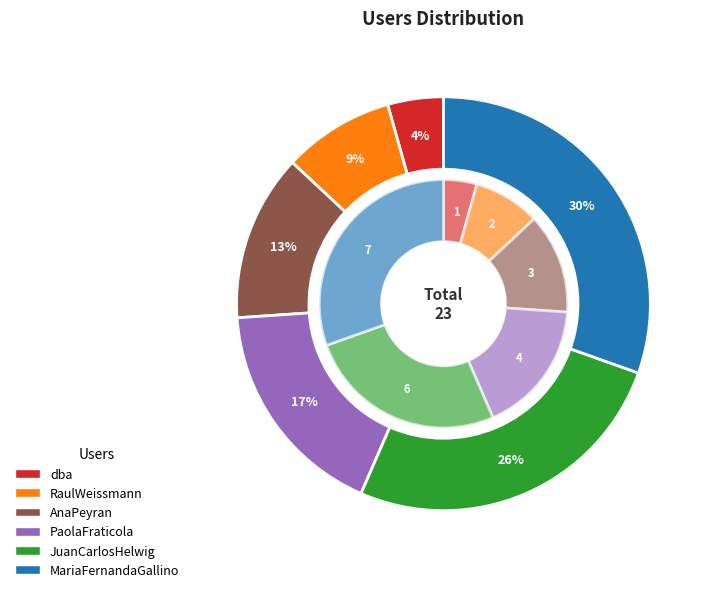

Is it true that dba is 14% of the pie?

False